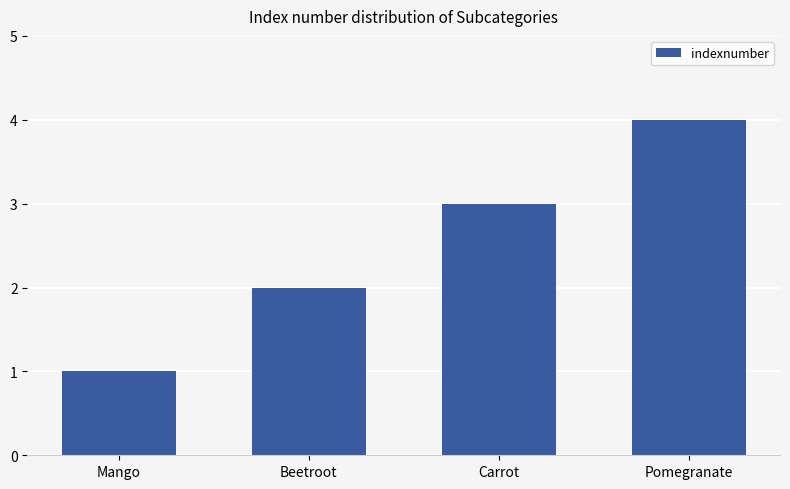

Are the bars horizontal?

No